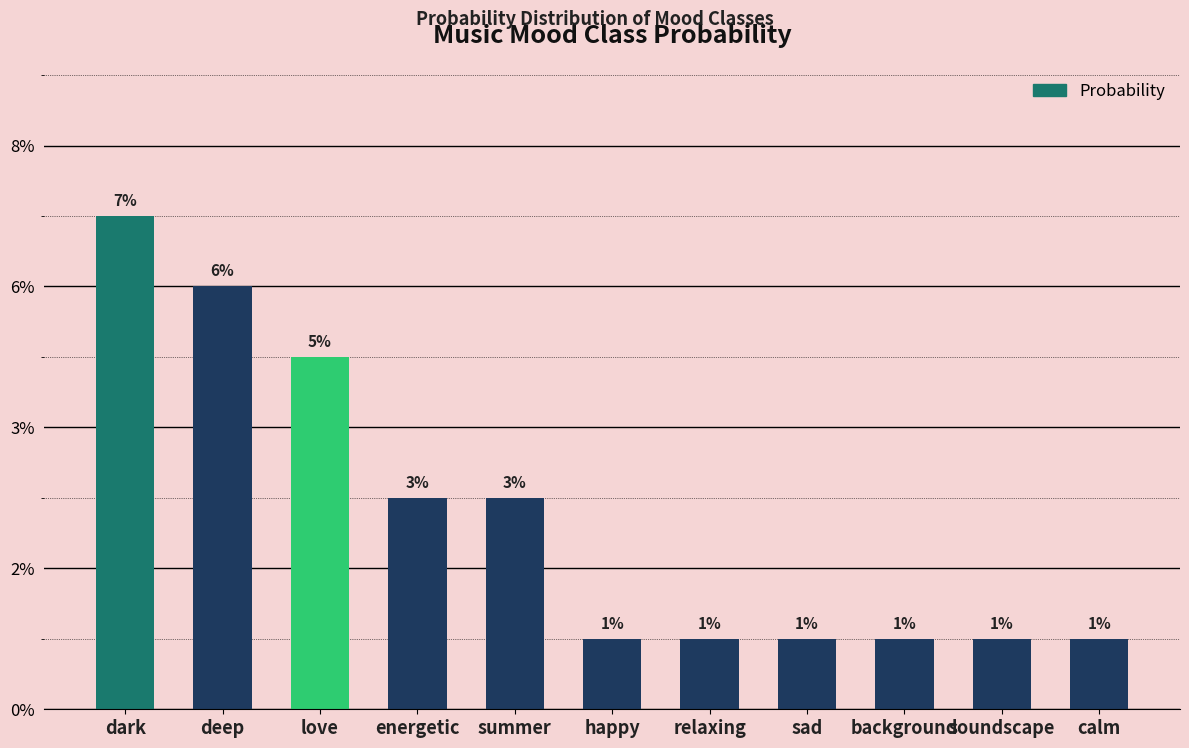

Reading left to right, list all the values displayed in this chart.

0.1	0.1	0.1	0.0	0.0	0.0	0.0	0.0	0.0	0.0	0.0